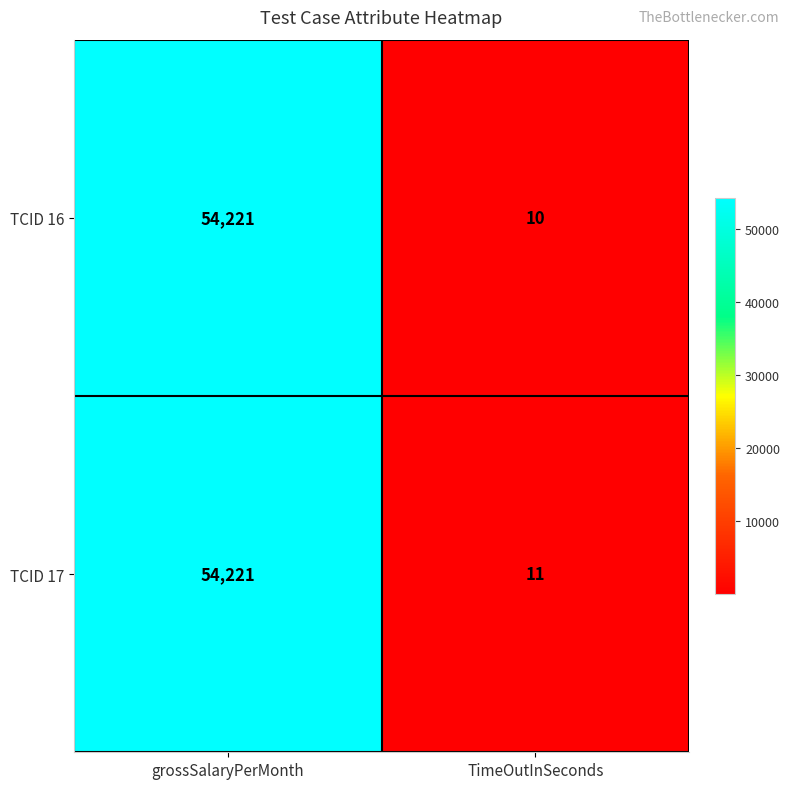

Is it true that TCID 16 equals 54221 at grossSalaryPerMonth?

True